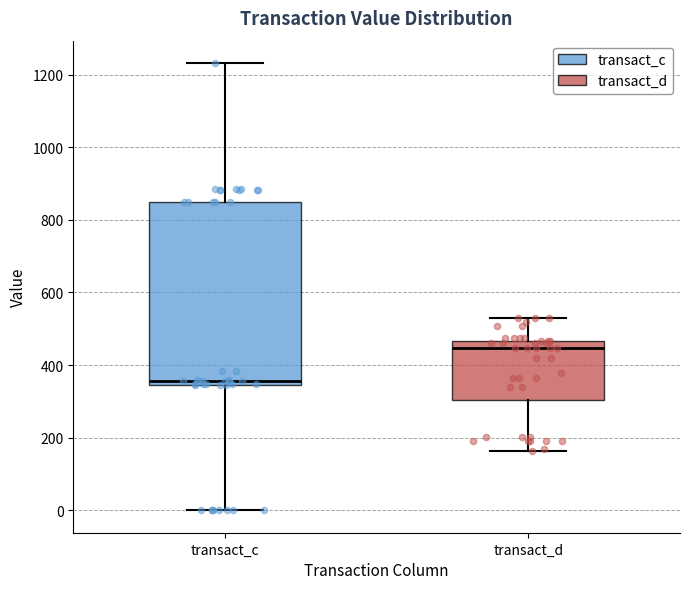

Reading left to right, read every box against the y-axis: the position of its median line, the range the box covers, and the ends of its whiskers. The values are not printed on the chart, so give them approximately, as read against the axis.

transact_c: median 360, box 340 to 840, whiskers 0 to 1240
transact_d: median 440, box 300 to 460, whiskers 160 to 520